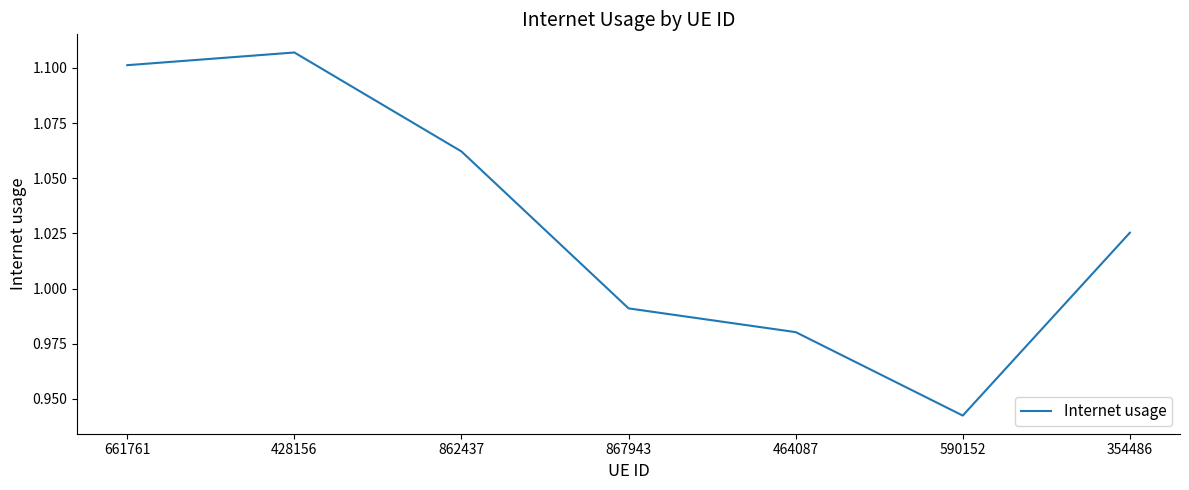

Which category has the highest value across all series?

428156